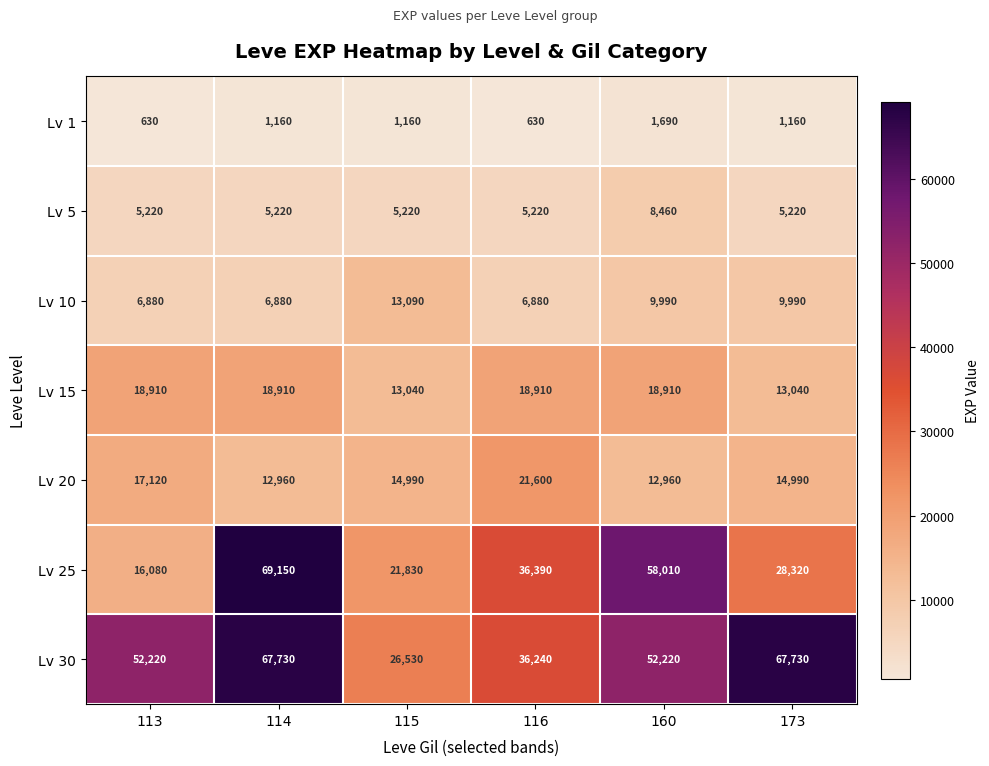

At 114, list the series in order from largest to smallest.

Lv 25, Lv 30, Lv 15, Lv 20, Lv 10, Lv 5, Lv 1